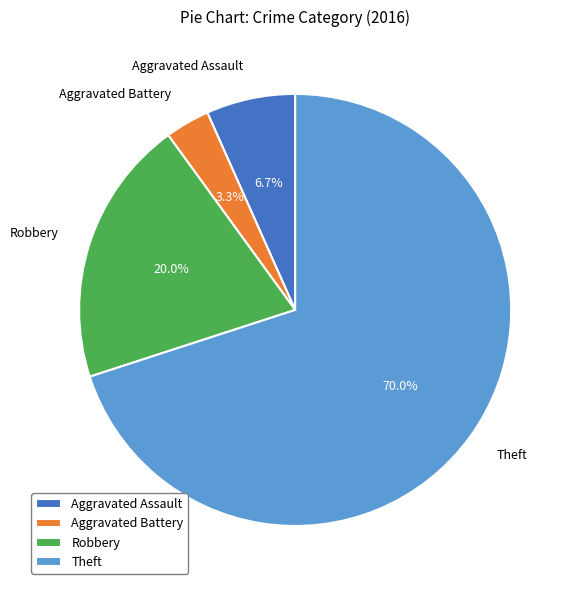

Between Theft and Aggravated Assault, which is larger?

Theft